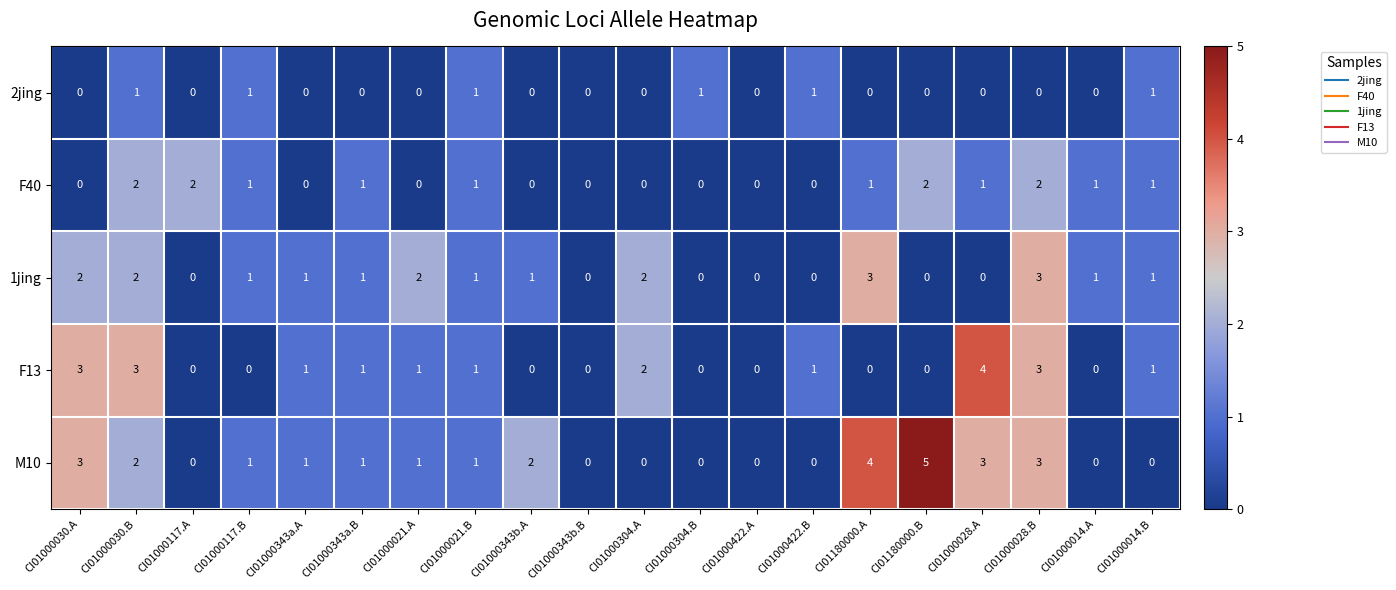

Which series has the largest total across all categories?

M10